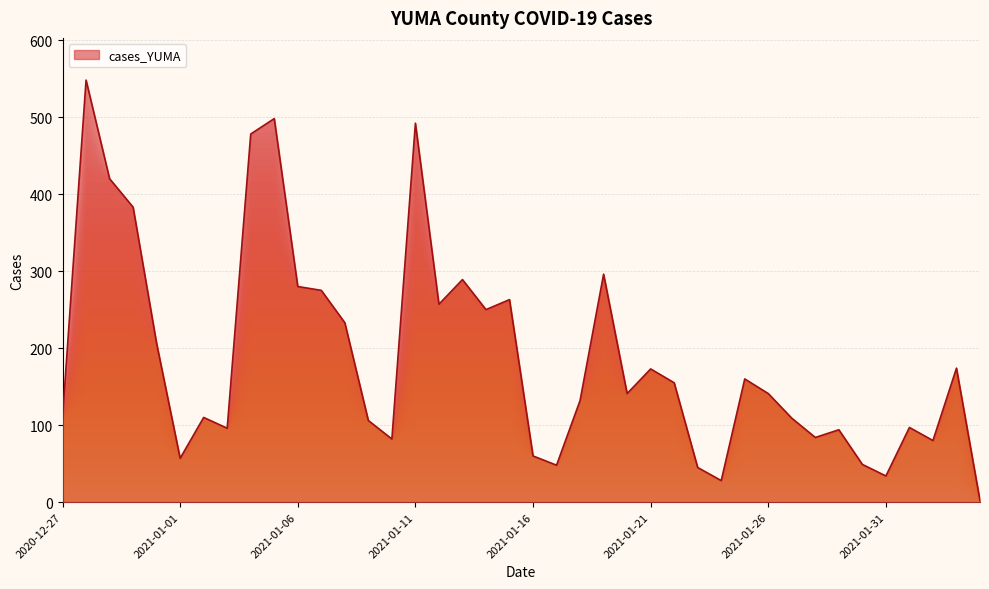

What is the maximum value shown in the chart?

548